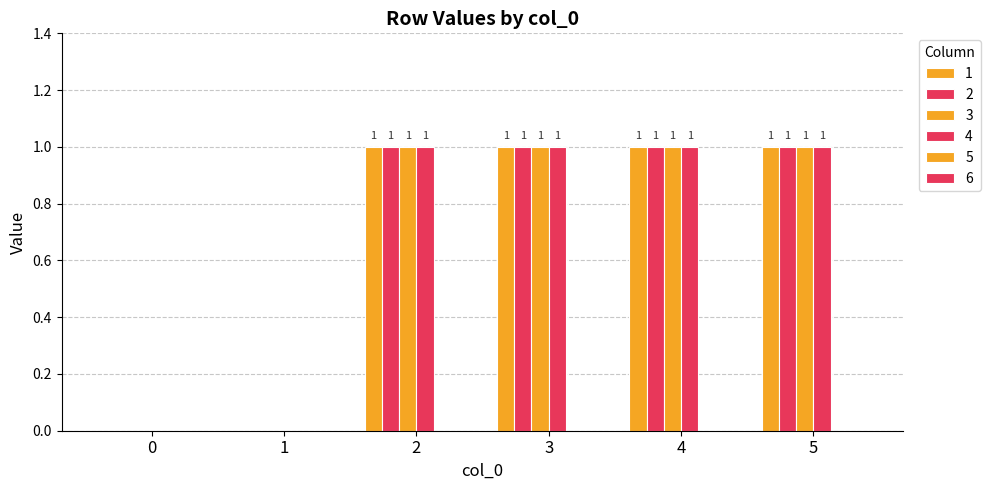

What is the sum of all 1 values?

4